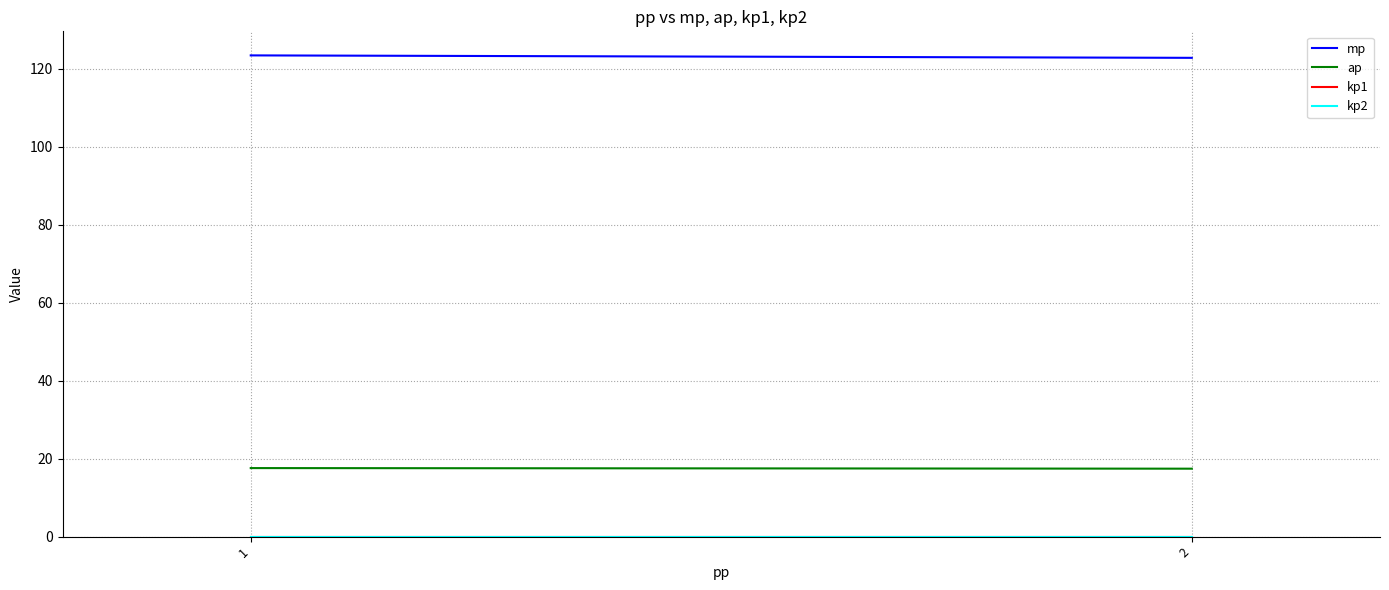

Which category has the highest value across all series?

1